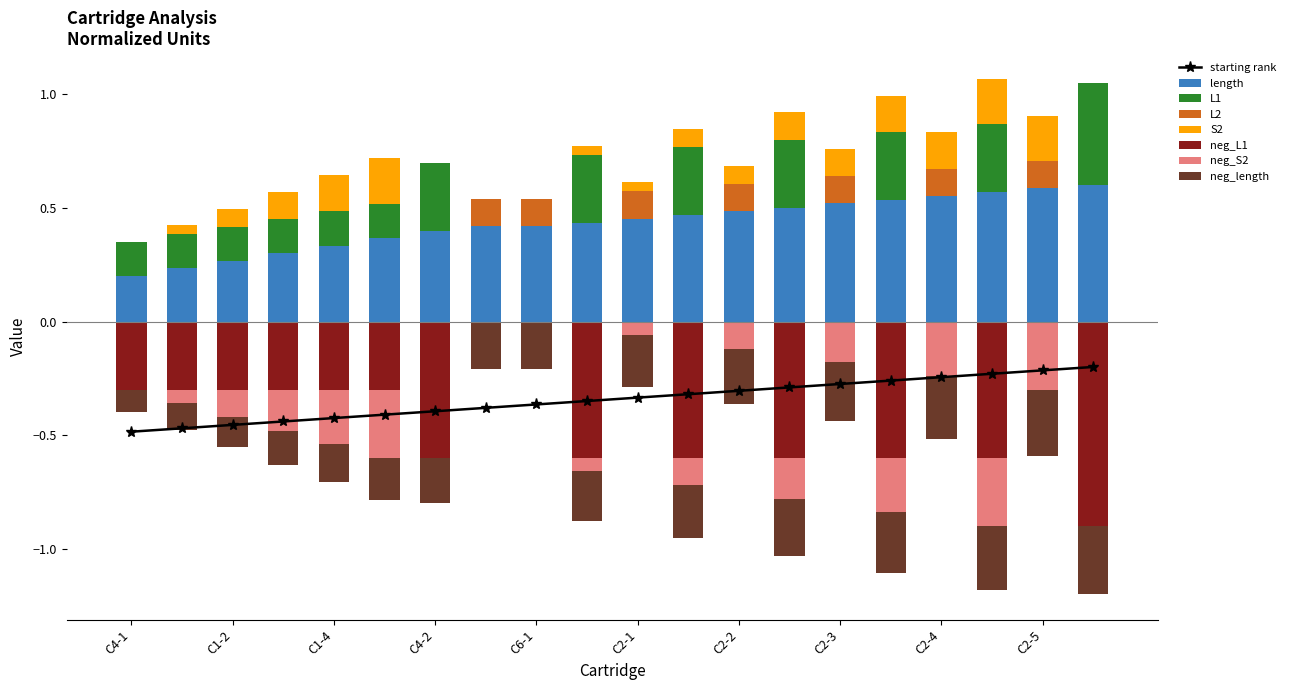

The value of starting_rank at C1-6 is -0.1. True or false?

False